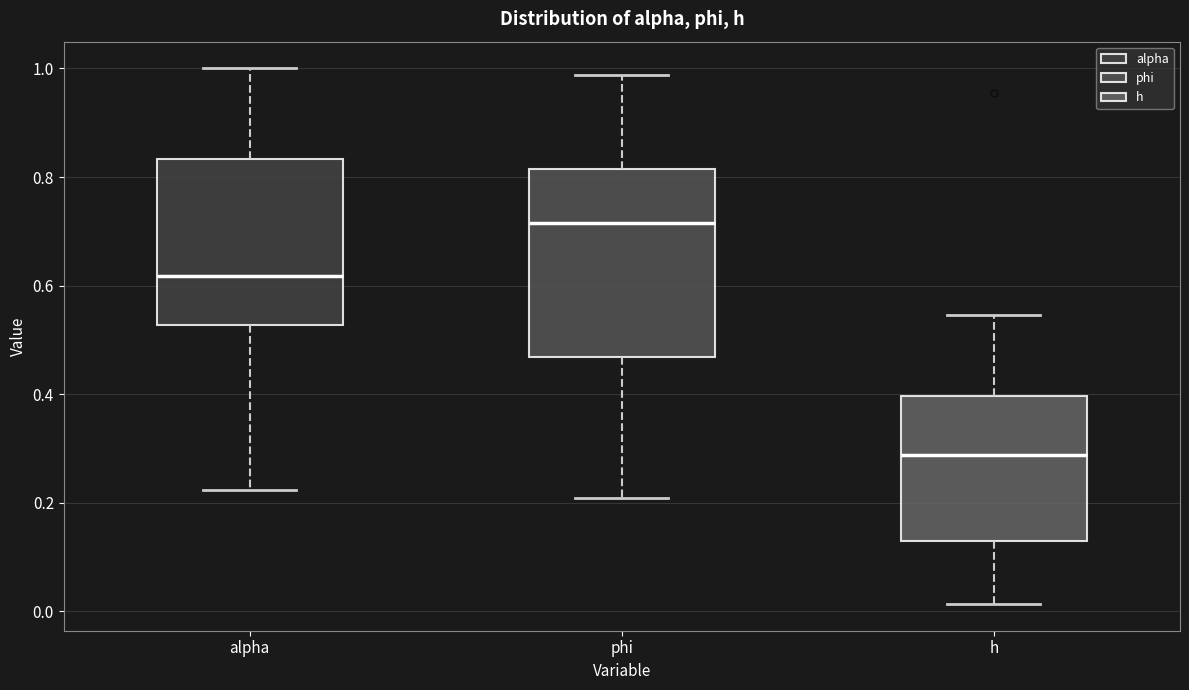

Where is the lower edge of the box for alpha on the y-axis? The values are not printed on the chart, so give them approximately, as read against the axis.

0.52